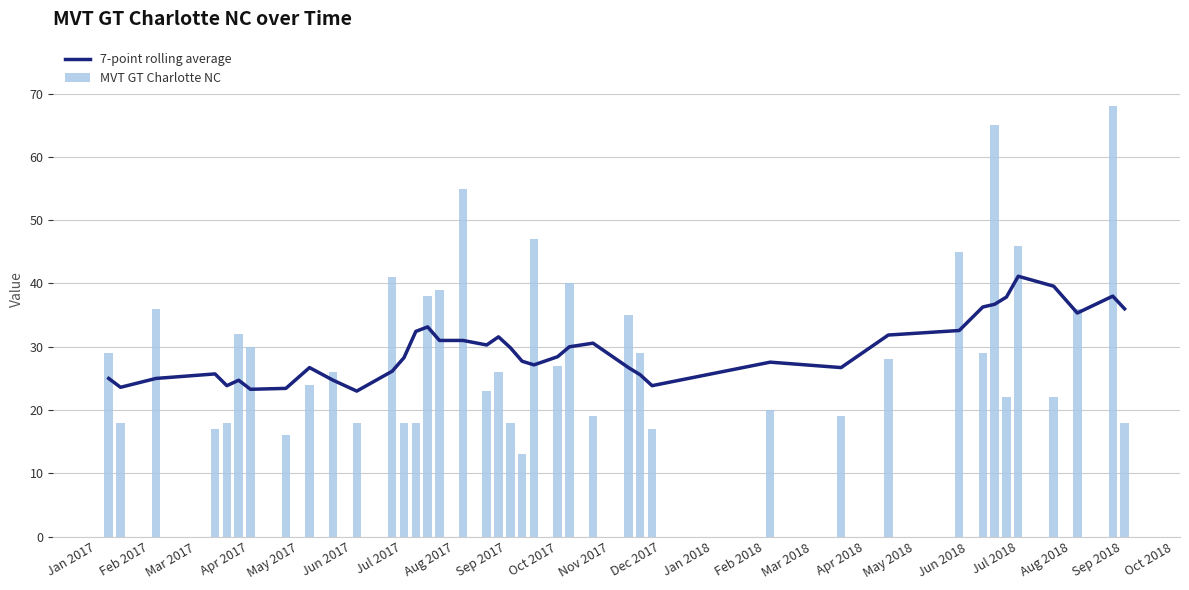

What is the difference between the maximum and minimum values in the MVT GT Charlotte NC series?

55